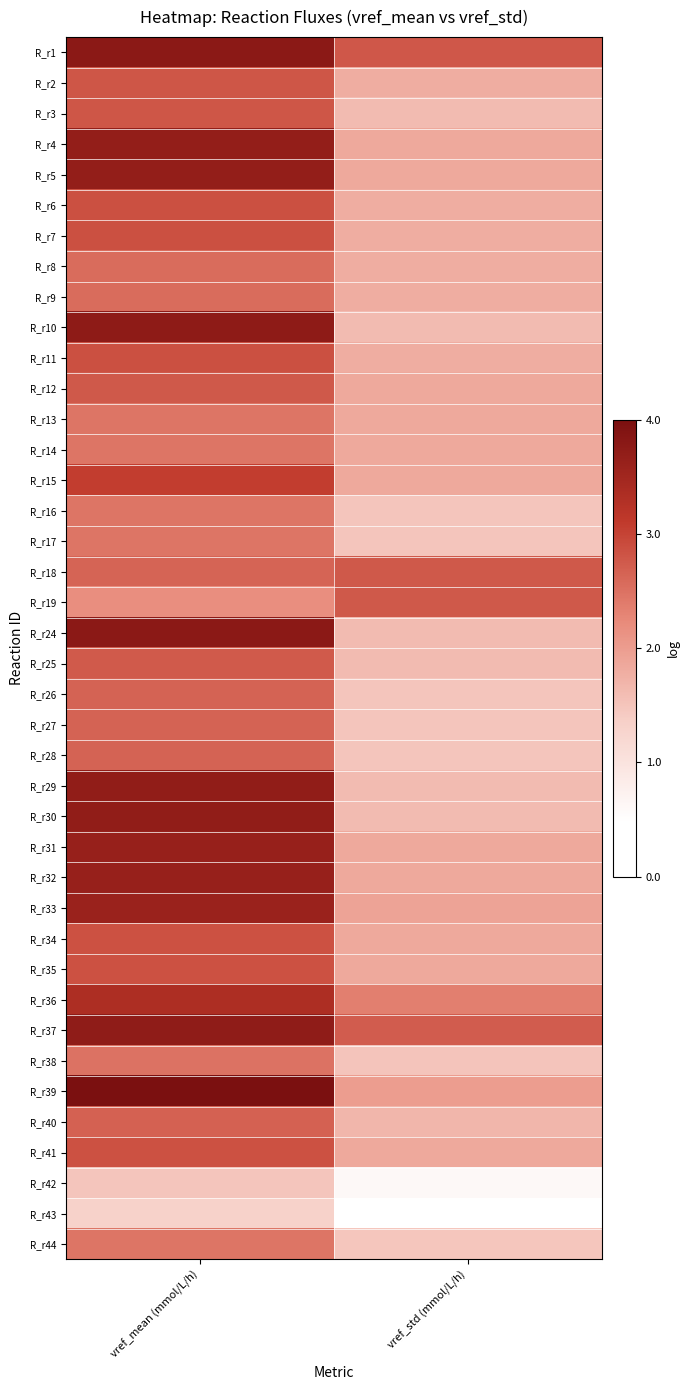

Reading right to left, list all the values displayed in this chart.

R_r1: vref_std (mmol/L/h)=2.8	vref_mean (mmol/L/h)=3.8
R_r2: vref_std (mmol/L/h)=1.8	vref_mean (mmol/L/h)=2.8
R_r3: vref_std (mmol/L/h)=1.6	vref_mean (mmol/L/h)=2.8
R_r4: vref_std (mmol/L/h)=1.9	vref_mean (mmol/L/h)=3.7
R_r5: vref_std (mmol/L/h)=1.9	vref_mean (mmol/L/h)=3.7
R_r6: vref_std (mmol/L/h)=1.8	vref_mean (mmol/L/h)=2.9
R_r7: vref_std (mmol/L/h)=1.8	vref_mean (mmol/L/h)=2.9
R_r8: vref_std (mmol/L/h)=1.8	vref_mean (mmol/L/h)=2.6
R_r9: vref_std (mmol/L/h)=1.8	vref_mean (mmol/L/h)=2.6
R_r10: vref_std (mmol/L/h)=1.6	vref_mean (mmol/L/h)=3.7
R_r11: vref_std (mmol/L/h)=1.8	vref_mean (mmol/L/h)=2.9
R_r12: vref_std (mmol/L/h)=1.9	vref_mean (mmol/L/h)=2.8
R_r13: vref_std (mmol/L/h)=1.9	vref_mean (mmol/L/h)=2.5
R_r14: vref_std (mmol/L/h)=1.9	vref_mean (mmol/L/h)=2.5
R_r15: vref_std (mmol/L/h)=1.9	vref_mean (mmol/L/h)=3.1
R_r16: vref_std (mmol/L/h)=1.5	vref_mean (mmol/L/h)=2.5
R_r17: vref_std (mmol/L/h)=1.5	vref_mean (mmol/L/h)=2.5
R_r18: vref_std (mmol/L/h)=2.8	vref_mean (mmol/L/h)=2.6
R_r19: vref_std (mmol/L/h)=2.8	vref_mean (mmol/L/h)=2.2
R_r24: vref_std (mmol/L/h)=1.6	vref_mean (mmol/L/h)=3.8
R_r25: vref_std (mmol/L/h)=1.6	vref_mean (mmol/L/h)=2.8
R_r26: vref_std (mmol/L/h)=1.5	vref_mean (mmol/L/h)=2.7
R_r27: vref_std (mmol/L/h)=1.5	vref_mean (mmol/L/h)=2.7
R_r28: vref_std (mmol/L/h)=1.5	vref_mean (mmol/L/h)=2.7
R_r29: vref_std (mmol/L/h)=1.6	vref_mean (mmol/L/h)=3.7
R_r30: vref_std (mmol/L/h)=1.6	vref_mean (mmol/L/h)=3.7
R_r31: vref_std (mmol/L/h)=1.9	vref_mean (mmol/L/h)=3.6
R_r32: vref_std (mmol/L/h)=1.9	vref_mean (mmol/L/h)=3.6
R_r33: vref_std (mmol/L/h)=1.9	vref_mean (mmol/L/h)=3.6
R_r34: vref_std (mmol/L/h)=1.9	vref_mean (mmol/L/h)=2.8
R_r35: vref_std (mmol/L/h)=1.9	vref_mean (mmol/L/h)=2.8
R_r36: vref_std (mmol/L/h)=2.4	vref_mean (mmol/L/h)=3.3
R_r37: vref_std (mmol/L/h)=2.7	vref_mean (mmol/L/h)=3.7
R_r38: vref_std (mmol/L/h)=1.5	vref_mean (mmol/L/h)=2.5
R_r39: vref_std (mmol/L/h)=2.0	vref_mean (mmol/L/h)=4.0
R_r40: vref_std (mmol/L/h)=1.7	vref_mean (mmol/L/h)=2.7
R_r41: vref_std (mmol/L/h)=1.9	vref_mean (mmol/L/h)=2.8
R_r42: vref_std (mmol/L/h)=0.6	vref_mean (mmol/L/h)=1.5
R_r43: vref_std (mmol/L/h)=0.5	vref_mean (mmol/L/h)=1.3
R_r44: vref_std (mmol/L/h)=1.5	vref_mean (mmol/L/h)=2.5